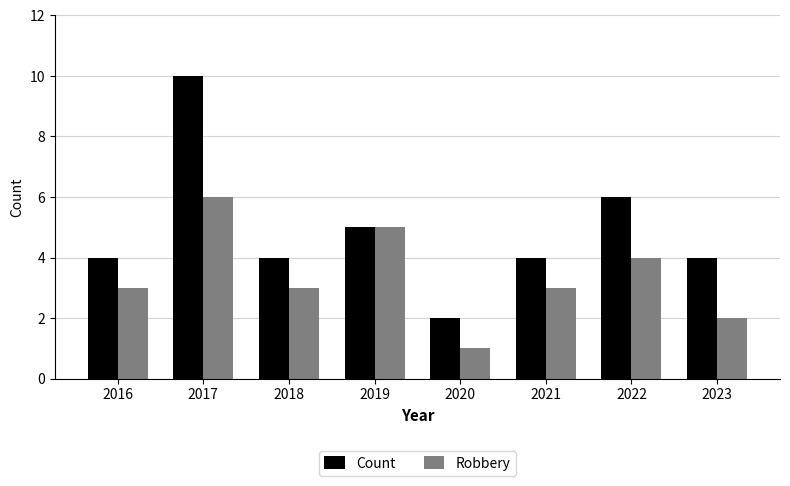

How many categories are shown in the chart?

8